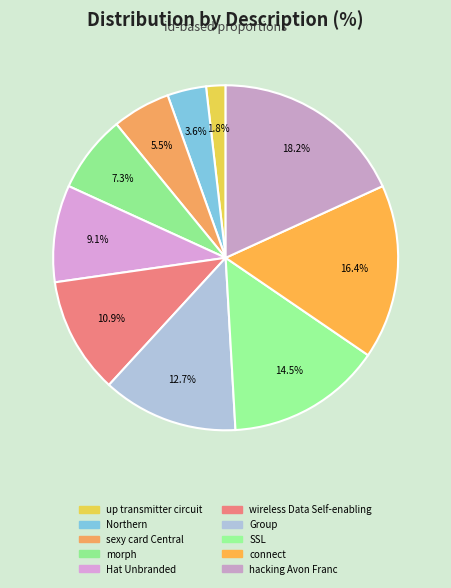

Count the number of slices in the pie.

10